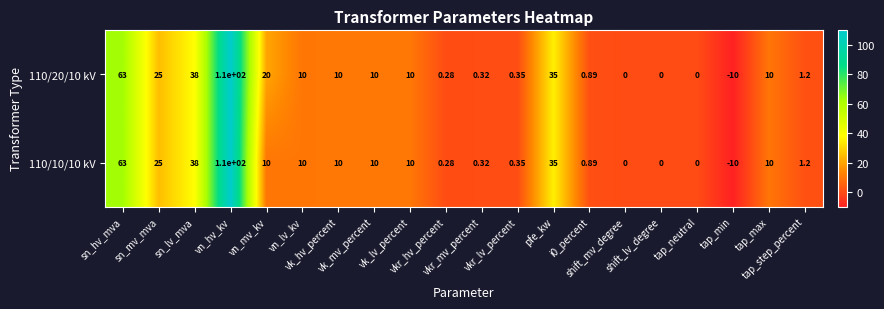

Reading left to right, extract all data points from this chart.

110/20/10 kV: sn_hv_mva=63.0	sn_mv_mva=25.0	sn_lv_mva=38.0	vn_hv_kv=110.0	vn_mv_kv=20.0	vn_lv_kv=10.0	vk_hv_percent=10.0	vk_mv_percent=10.0	vk_lv_percent=10.0	vkr_hv_percent=0.3	vkr_mv_percent=0.3	vkr_lv_percent=0.3	pfe_kw=35.0	i0_percent=0.9	shift_mv_degree=0.0	shift_lv_degree=0.0	tap_neutral=0.0	tap_min=-10.0	tap_max=10.0	tap_step_percent=1.2
110/10/10 kV: sn_hv_mva=63.0	sn_mv_mva=25.0	sn_lv_mva=38.0	vn_hv_kv=110.0	vn_mv_kv=10.0	vn_lv_kv=10.0	vk_hv_percent=10.0	vk_mv_percent=10.0	vk_lv_percent=10.0	vkr_hv_percent=0.3	vkr_mv_percent=0.3	vkr_lv_percent=0.3	pfe_kw=35.0	i0_percent=0.9	shift_mv_degree=0.0	shift_lv_degree=0.0	tap_neutral=0.0	tap_min=-10.0	tap_max=10.0	tap_step_percent=1.2